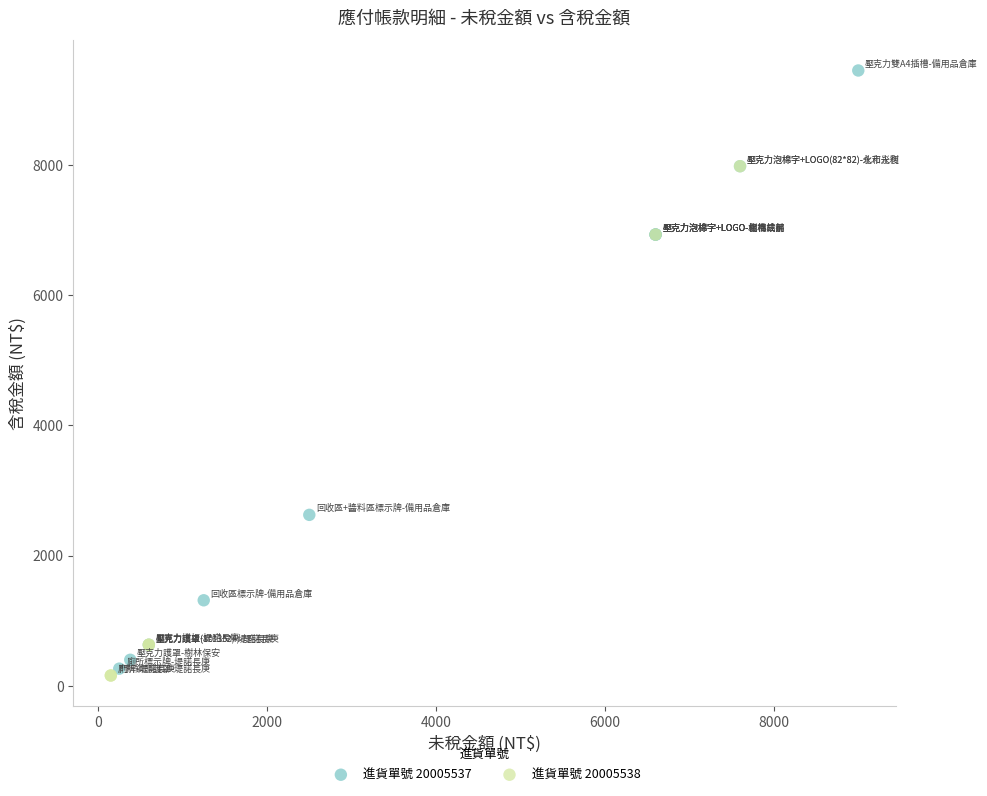

Which series reaches the maximum Y coordinate?

進貨單號 20005537